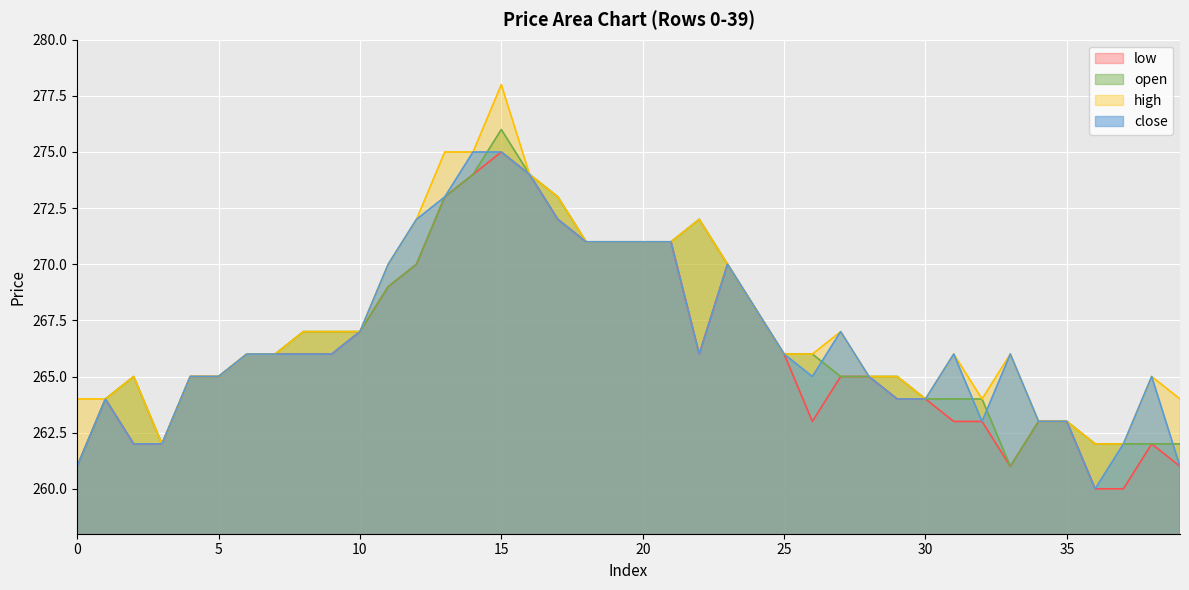

What is the sum of the high values at 34 and 15?

541